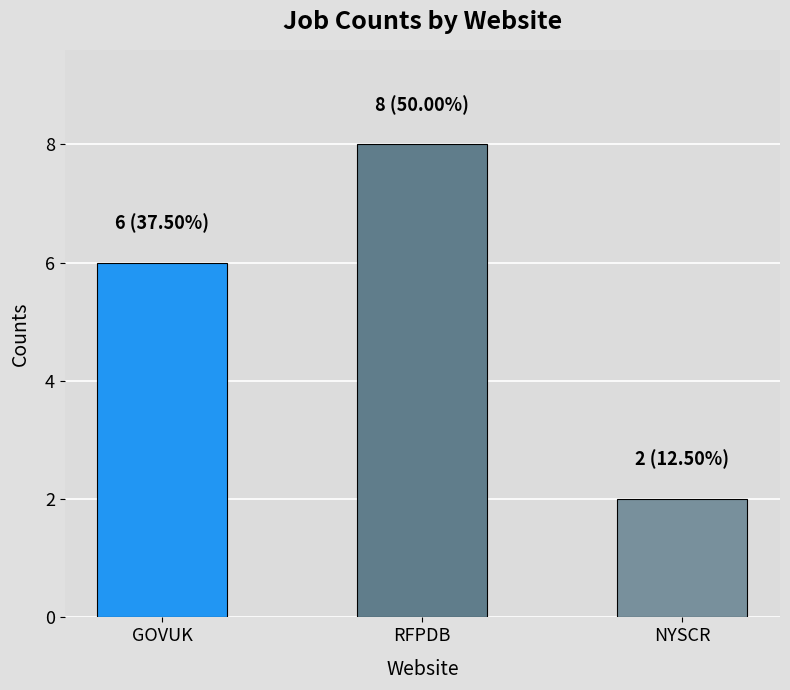

What is the maximum value shown in the chart?

8